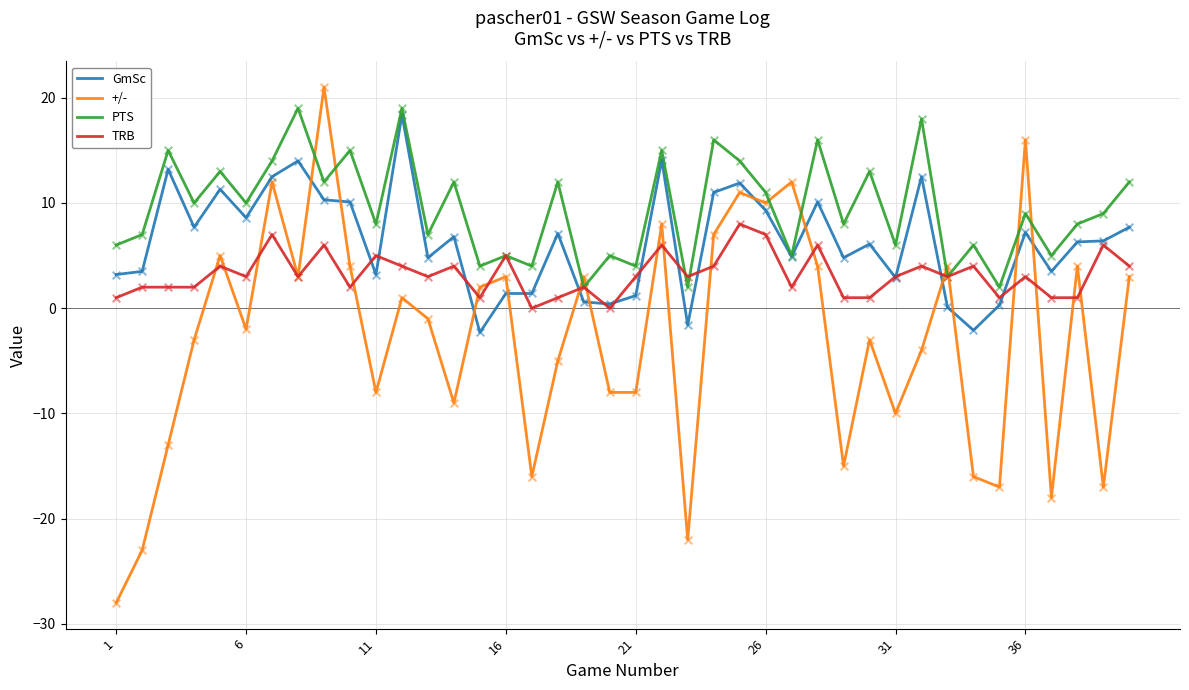

What are all the series names shown in the legend?

GmSc, +/-, PTS, TRB